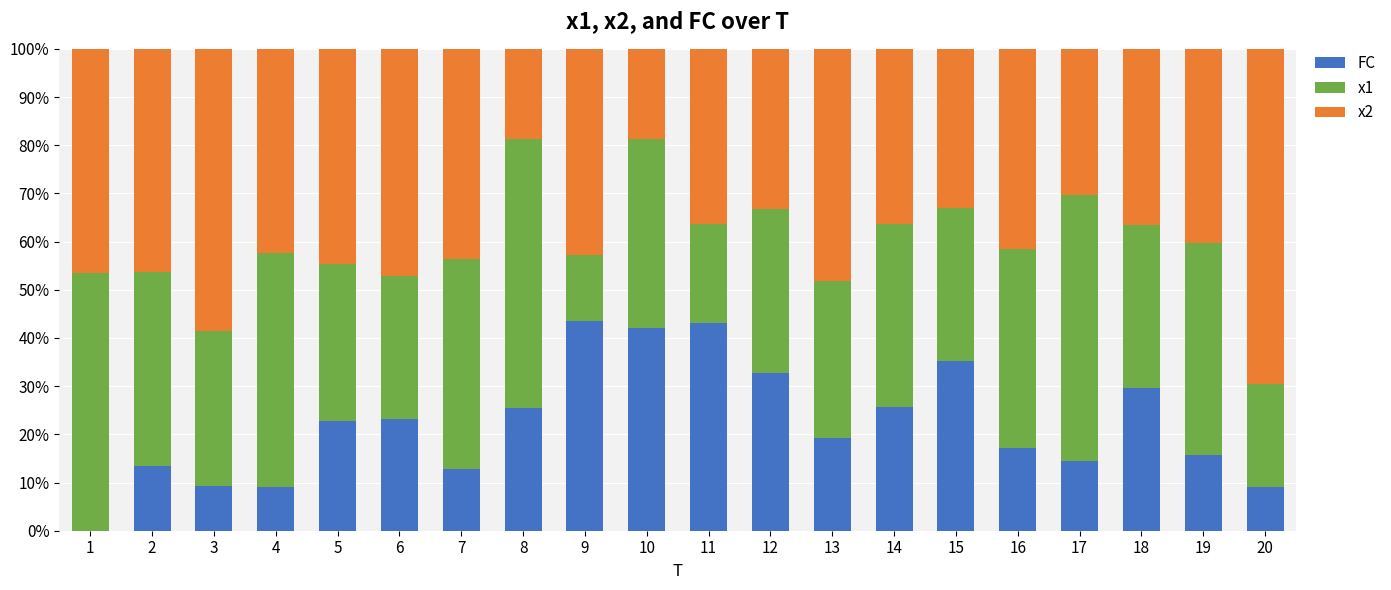

True or false: FC has a value of 17.4 at 15.

False